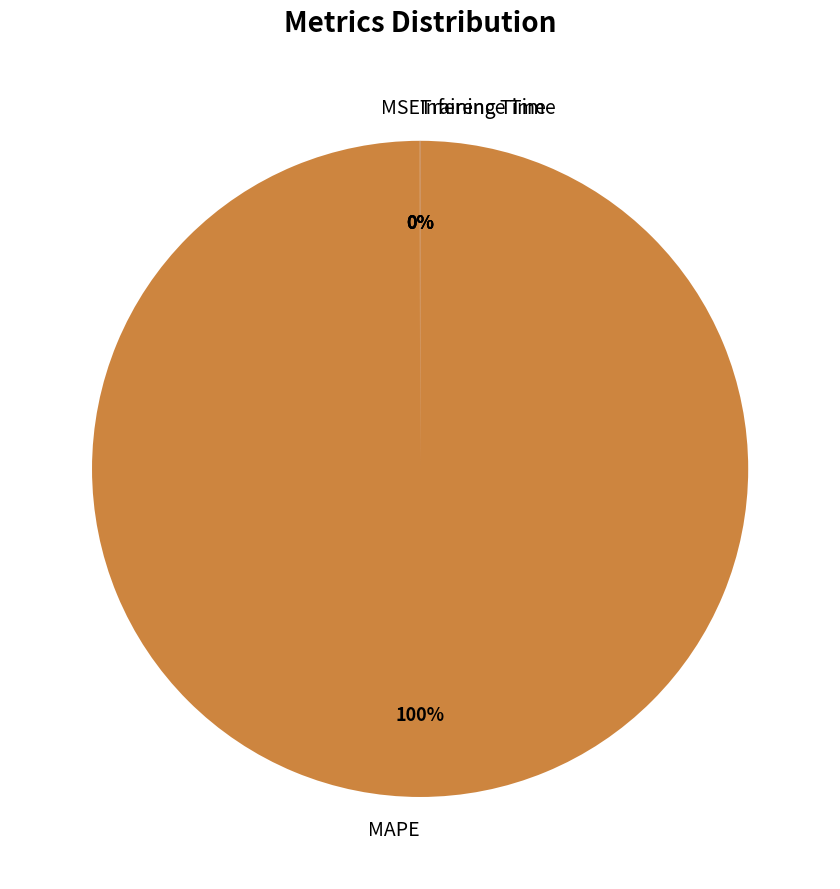

To the nearest percent, what percentage of the pie is MAPE?

100%